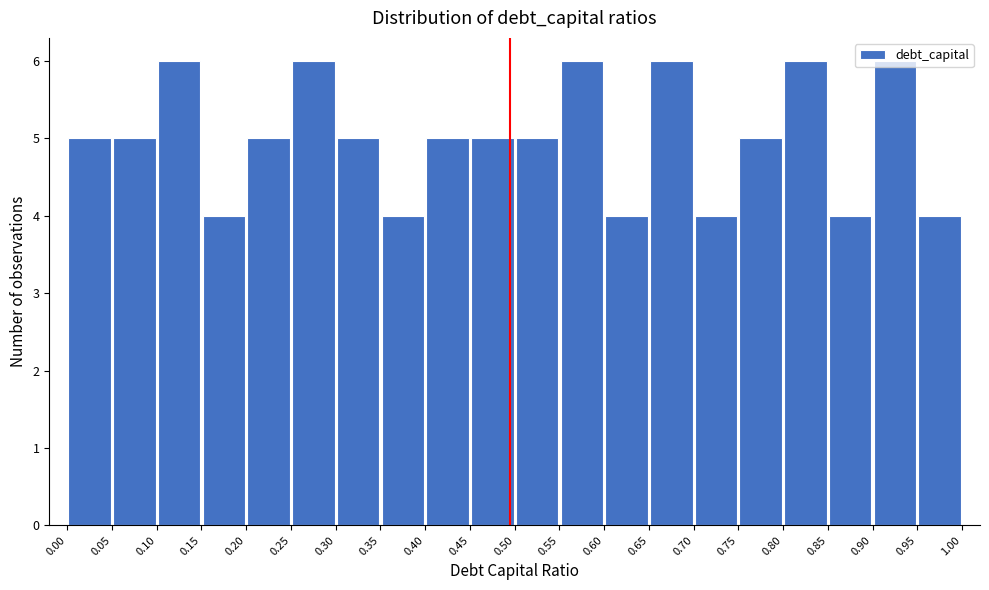

Reading left to right, list every bar in this chart as the range it spans on the x-axis followed by its height. The values are not printed on the chart, so give them approximately, as read against the axis.

0.00 to 0.05: 5
0.05 to 0.10: 5
0.10 to 0.15: 6
0.15 to 0.20: 4
0.20 to 0.25: 5
0.25 to 0.30: 6
0.30 to 0.35: 5
0.35 to 0.40: 4
0.40 to 0.45: 5
0.45 to 0.50: 5
0.50 to 0.55: 5
0.55 to 0.60: 6
0.60 to 0.65: 4
0.65 to 0.70: 6
0.70 to 0.75: 4
0.75 to 0.80: 5
0.80 to 0.85: 6
0.85 to 0.90: 4
0.90 to 0.95: 6
0.95 to 1.00: 4